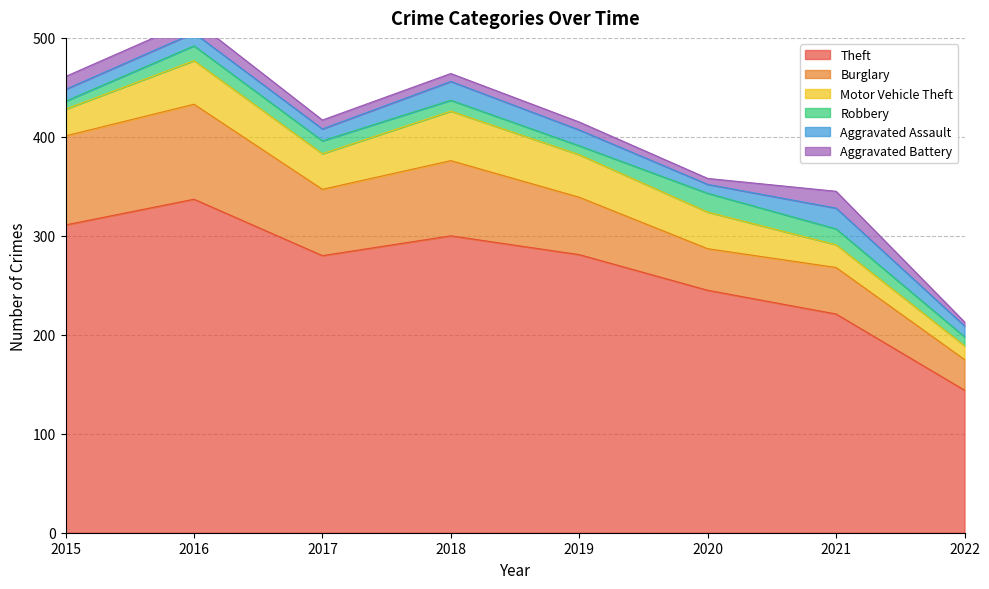

What is the sum of the Theft values at 2017 and 2020?

525